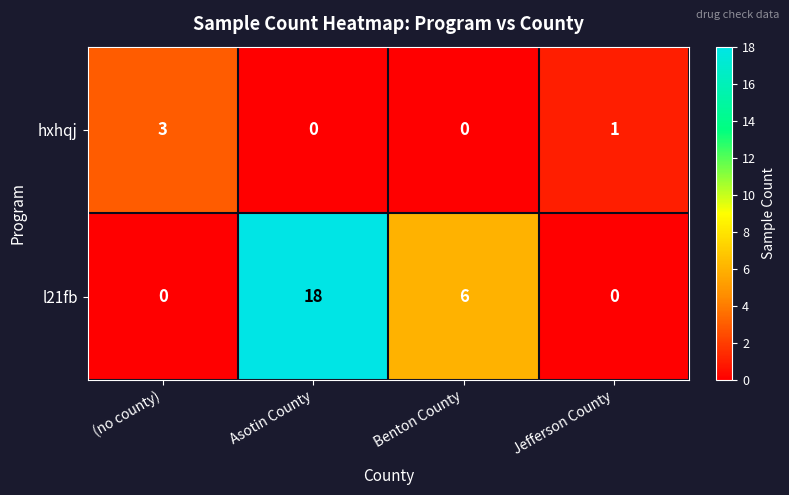

How many categories are shown in the chart?

4